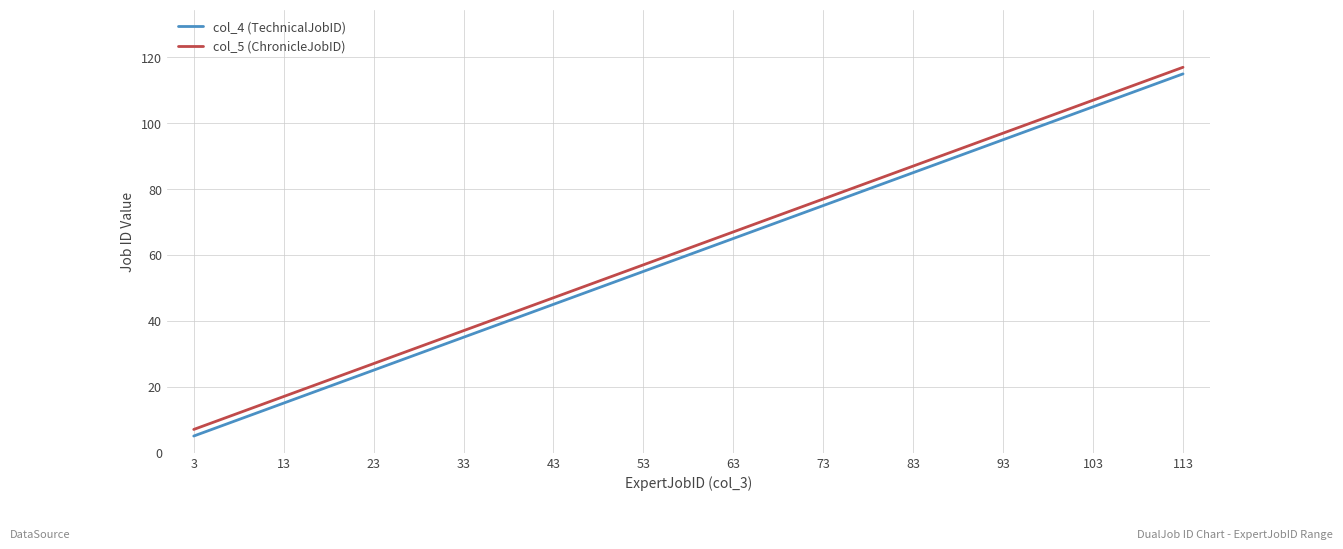

True or false: col_4 (TechnicalJobID) and col_5 (ChronicleJobID) cross at least once.

False